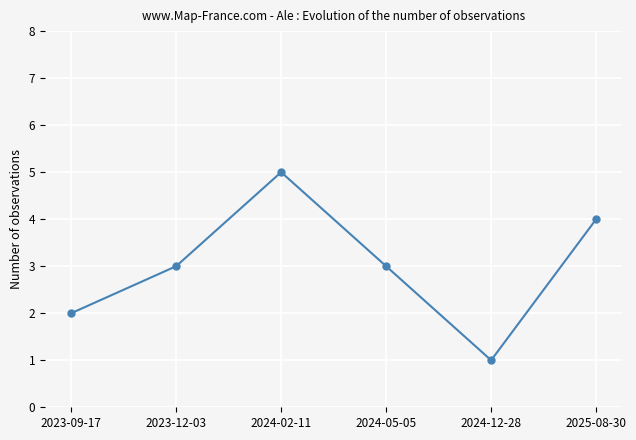

The chart shows a value of 5 at 2024-02-11. True or false?

True